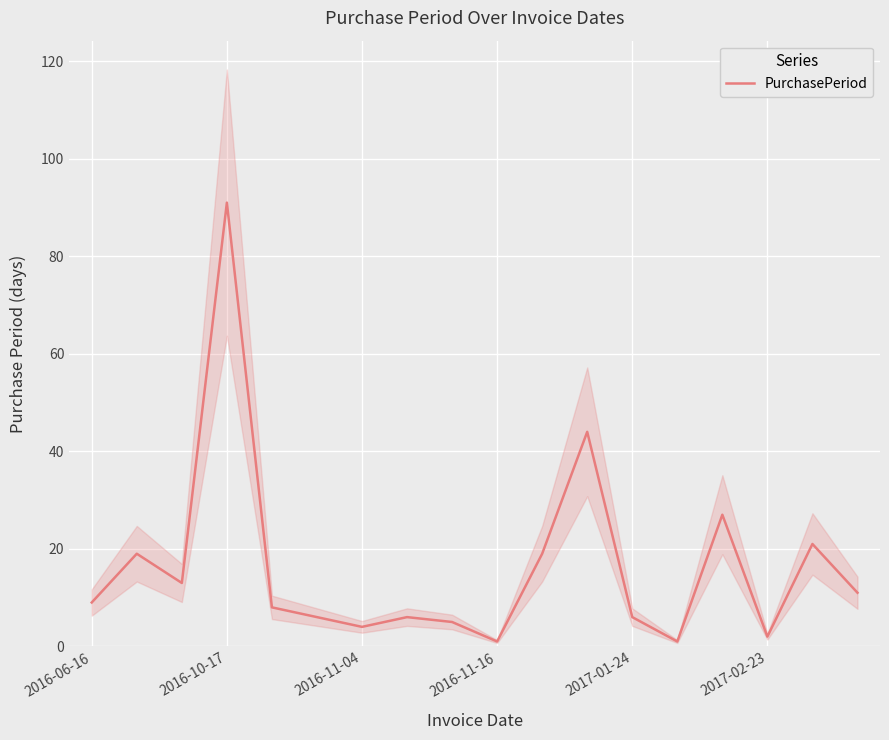

Approximately how many times larger is the value at 13 compared to 10?

0.1